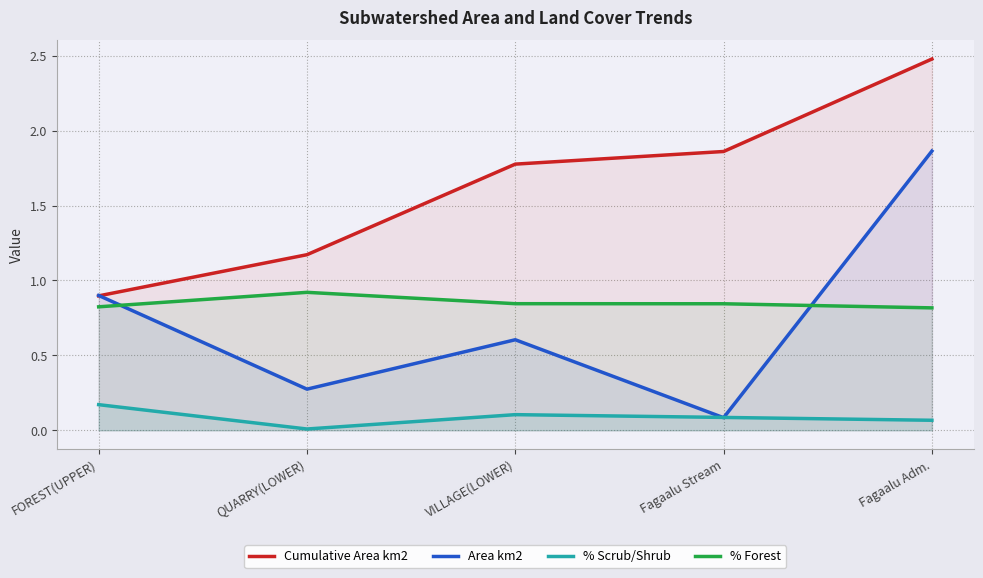

What is the sum of all % Forest values?

4.3